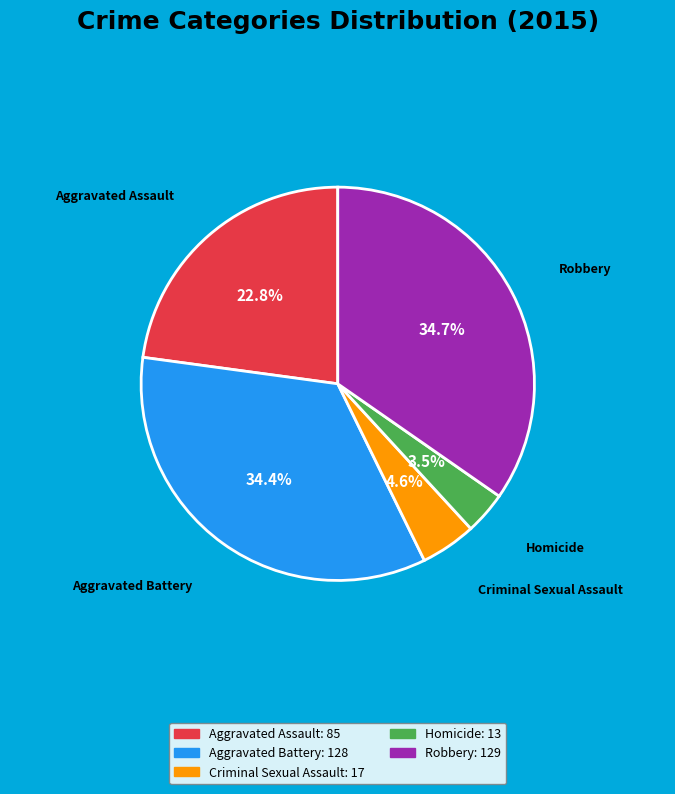

To the nearest percent, what is the average slice percentage?

20%